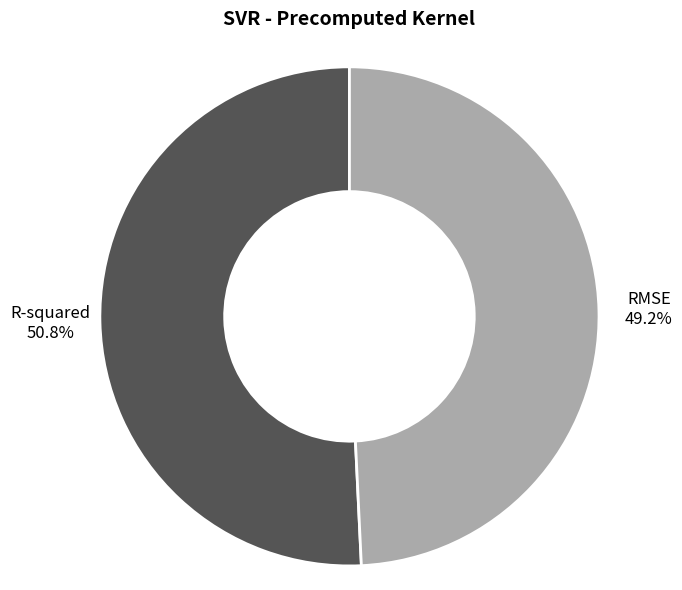

How many slices are in this pie chart?

2